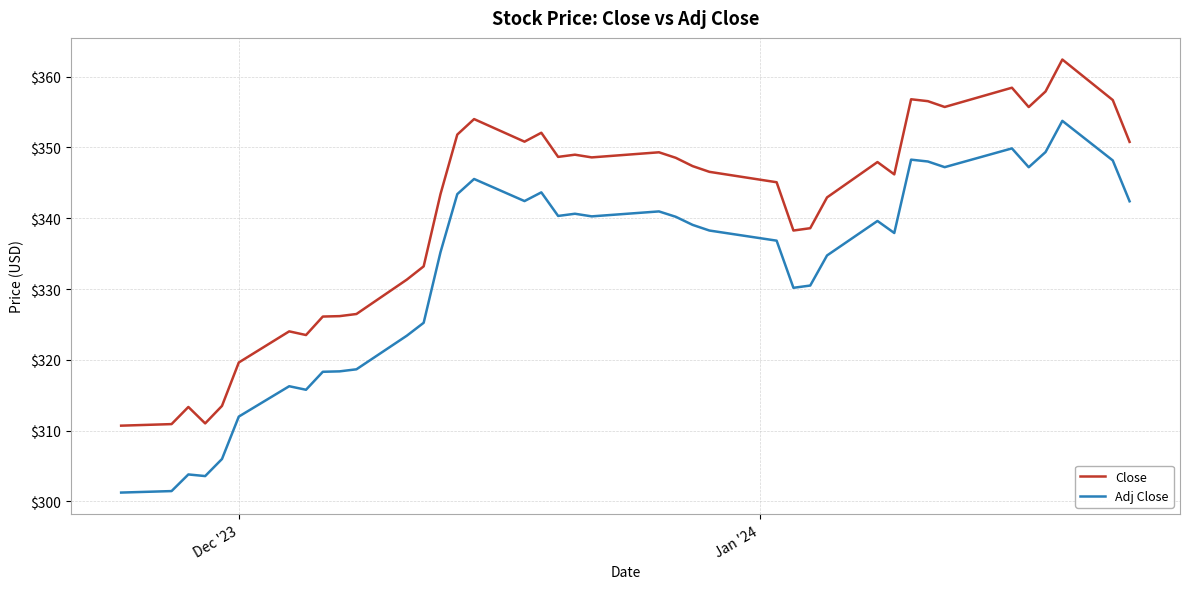

Rank the series by their average value, from lowest to highest.

Adj Close, Close